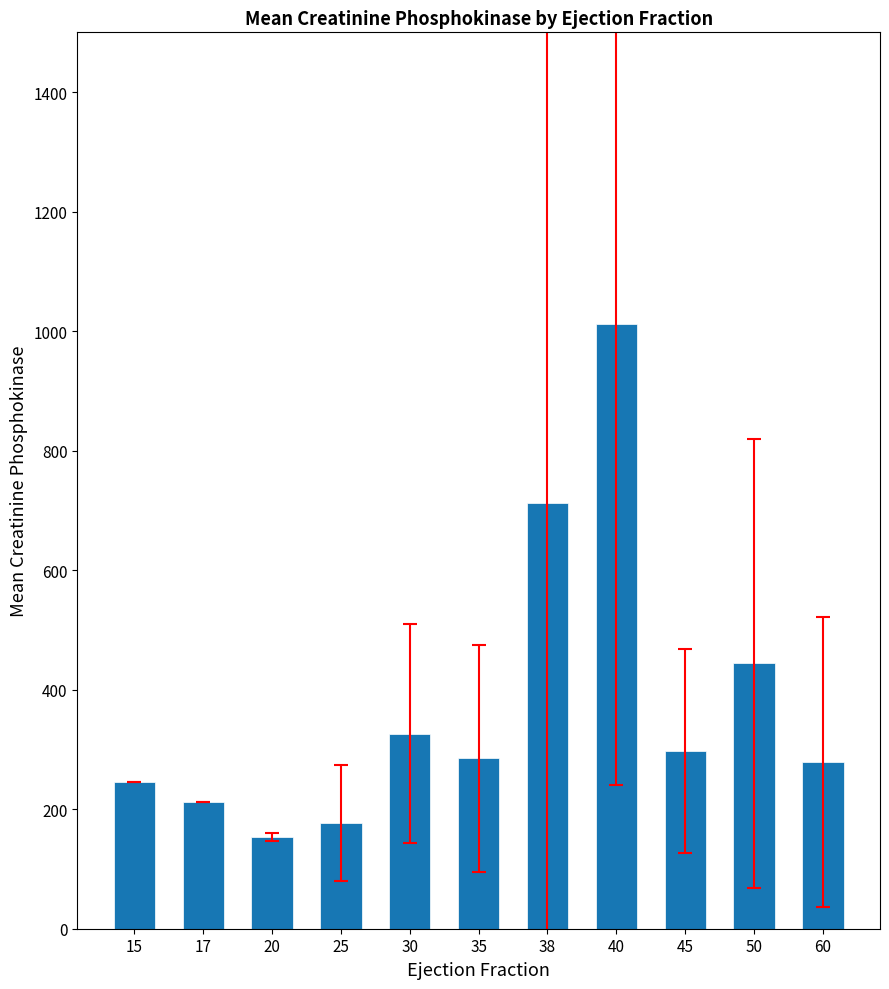

How many data points does each series have?

11